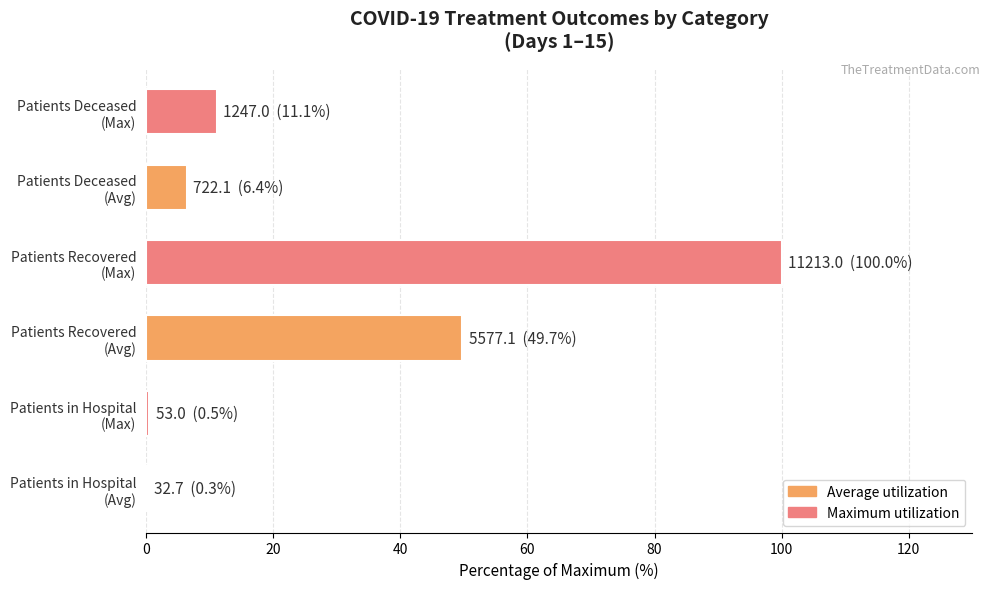

What is the sum of all values?

168.1